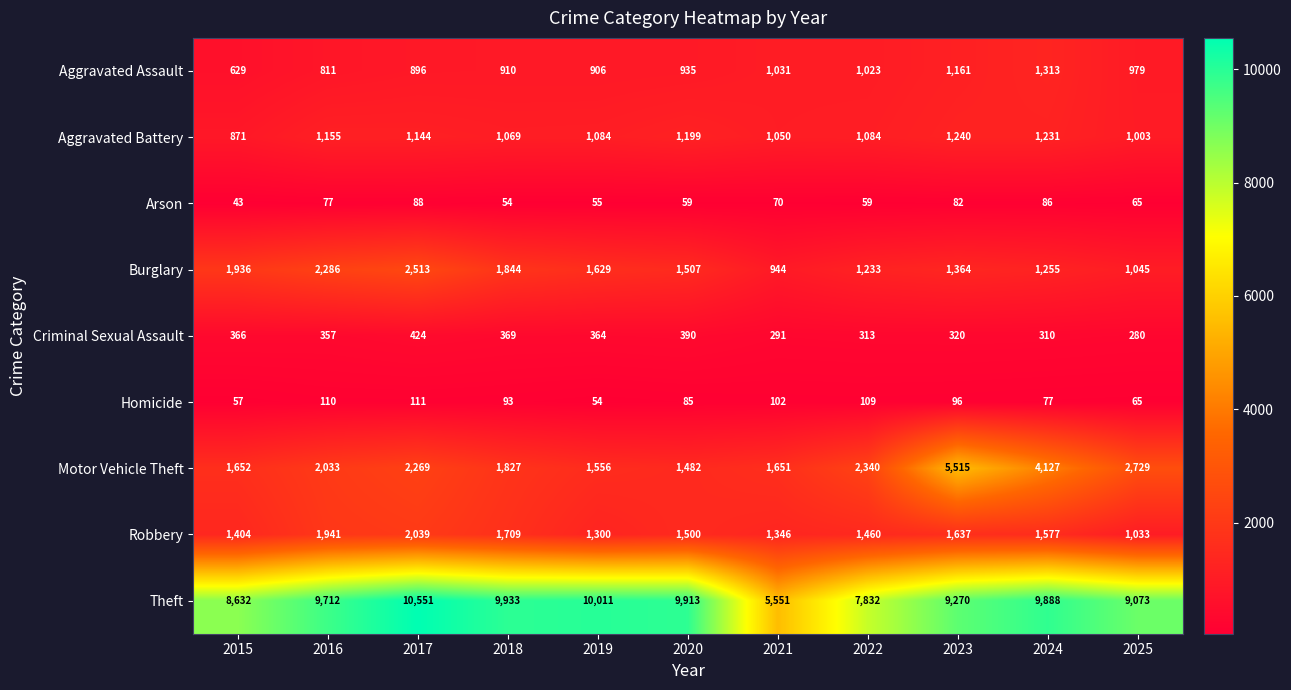

Between 2015 and 2025, which series saw the biggest shift?

Motor Vehicle Theft